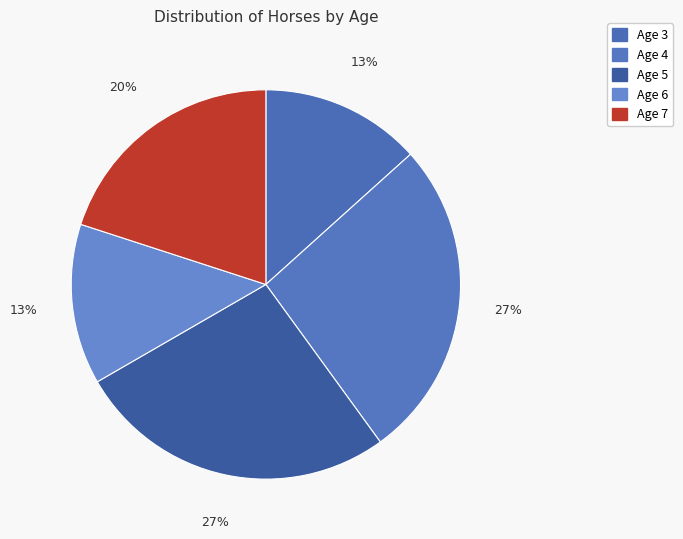

How many slices are in this pie chart?

5